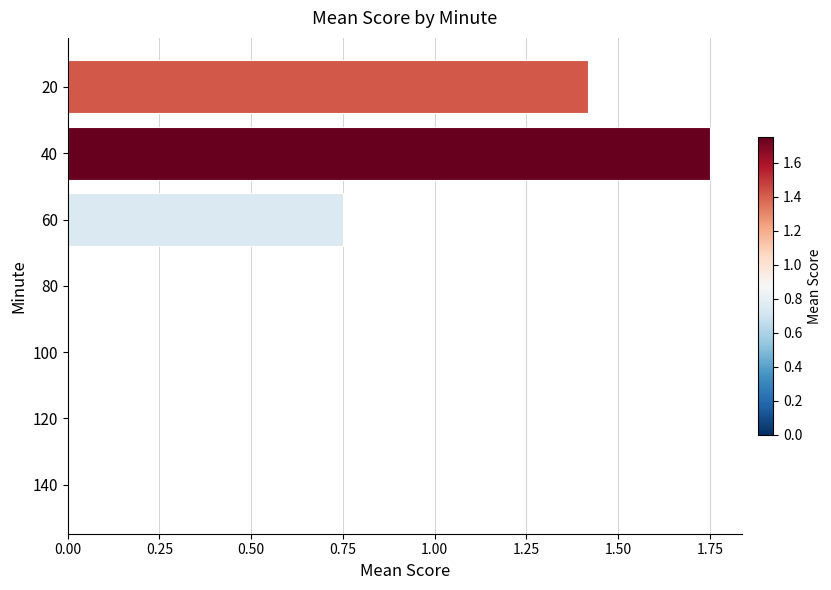

Which has a higher value, 80 or 60?

60